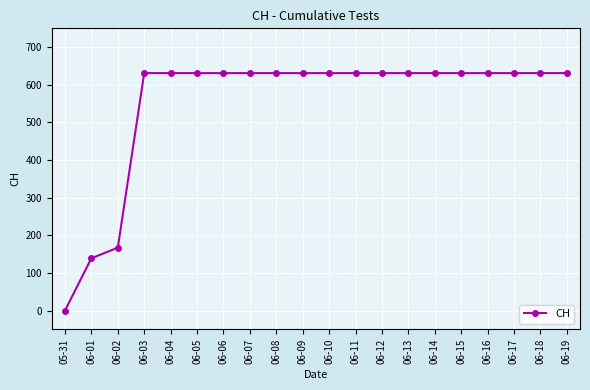

What is the change in value from 06-01 to 06-10?

+492